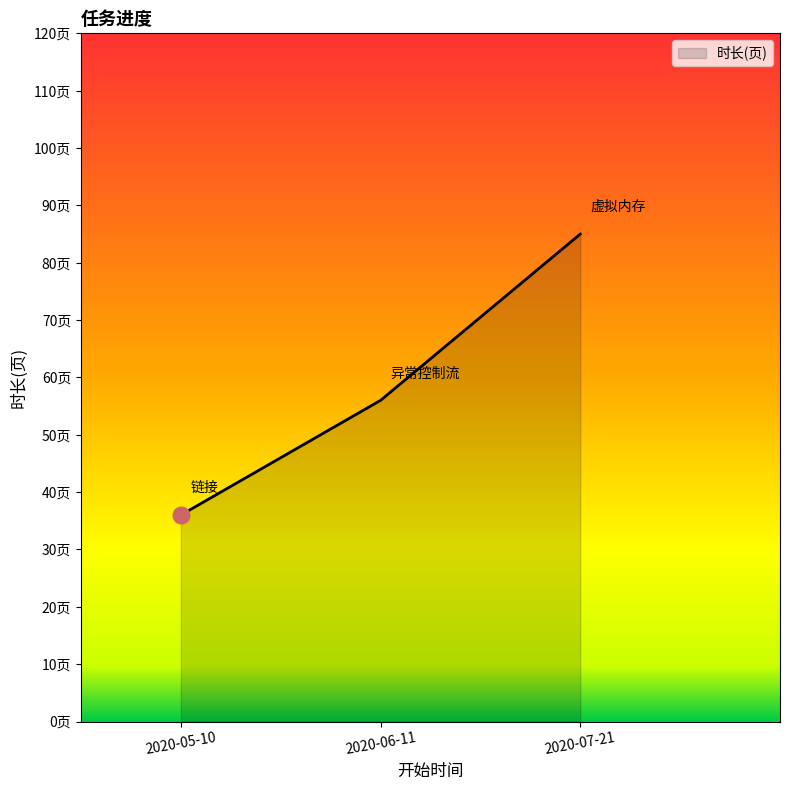

The chart shows a value of 42 at 2020-07-21. True or false?

False